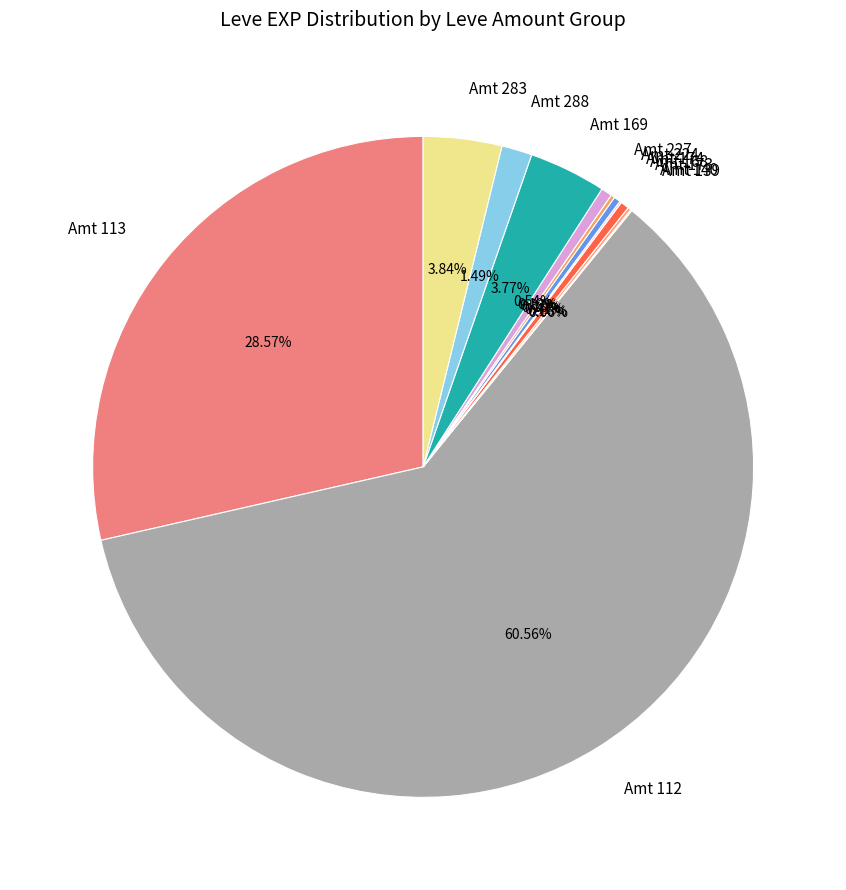

To the nearest percent, what is the difference between the largest and smallest slice percentages?

60%